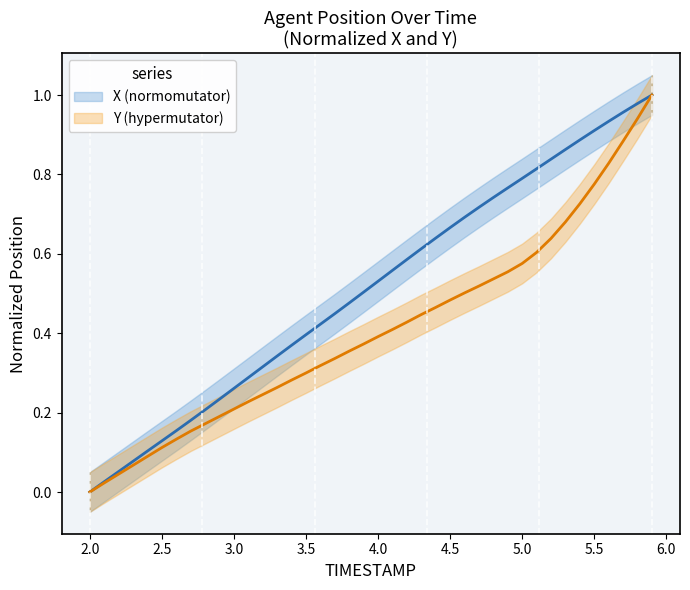

What is the difference between the Y values at 5.7 and 5.6?

0.1